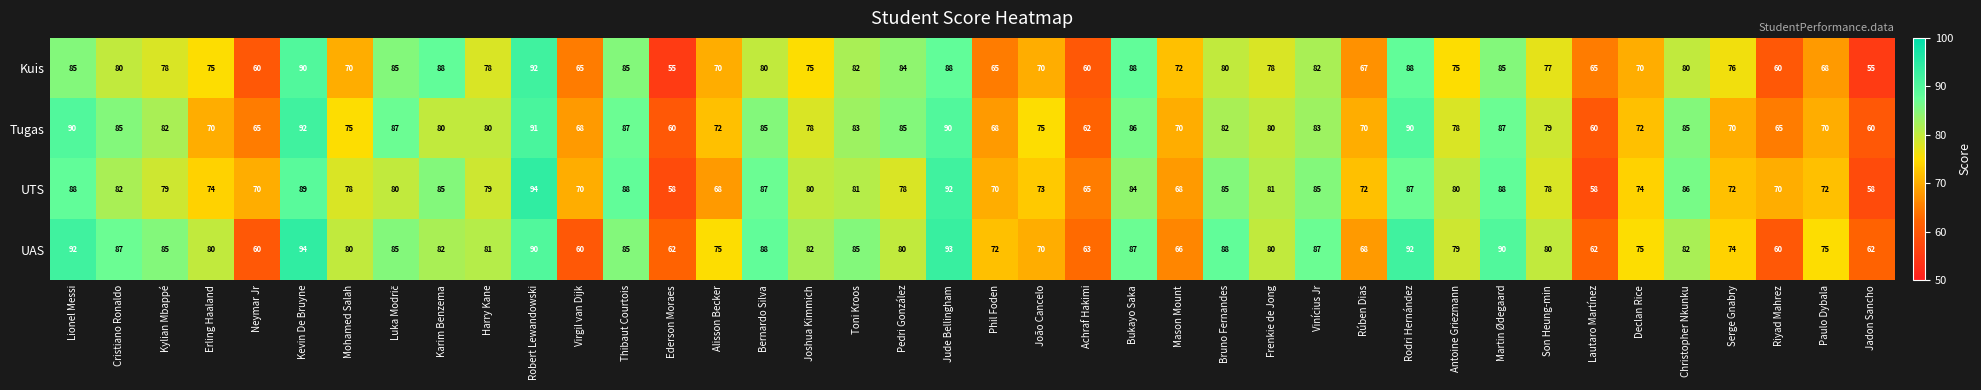

At which category is the sum across all series the highest?

Robert Lewandowski